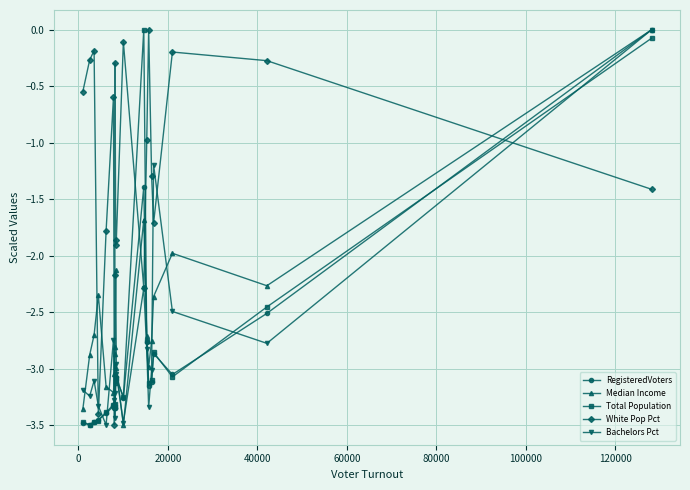

How many lines are shown in the chart?

5